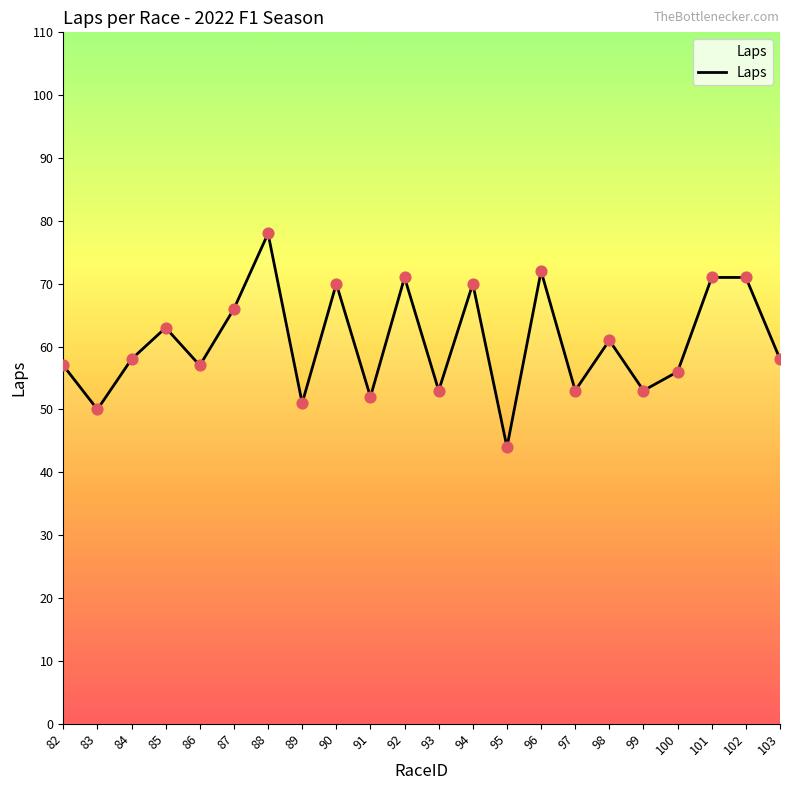

Between 89 and 97, which is larger?

97